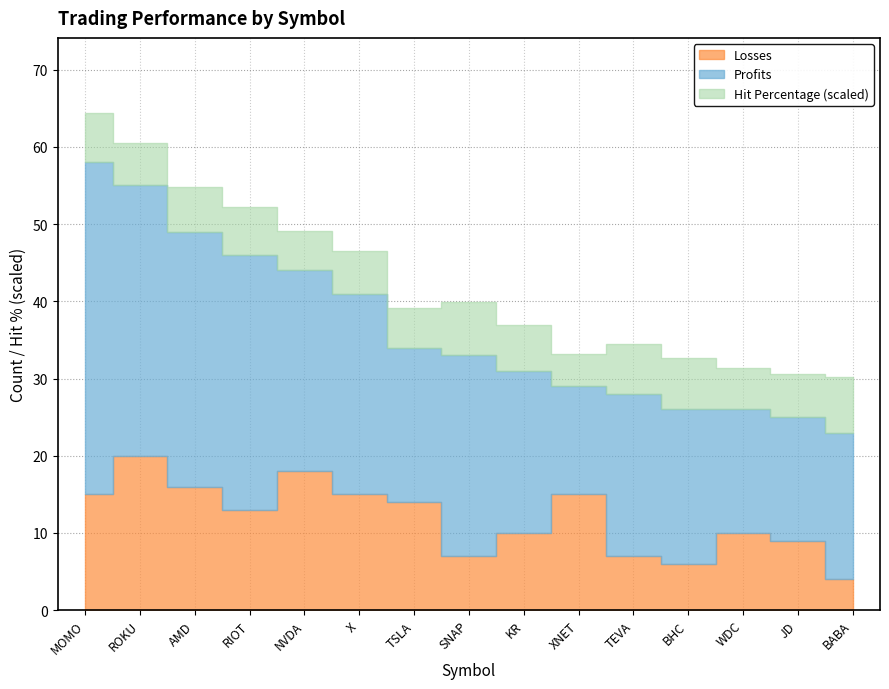

What position from the left is MOMO?

1